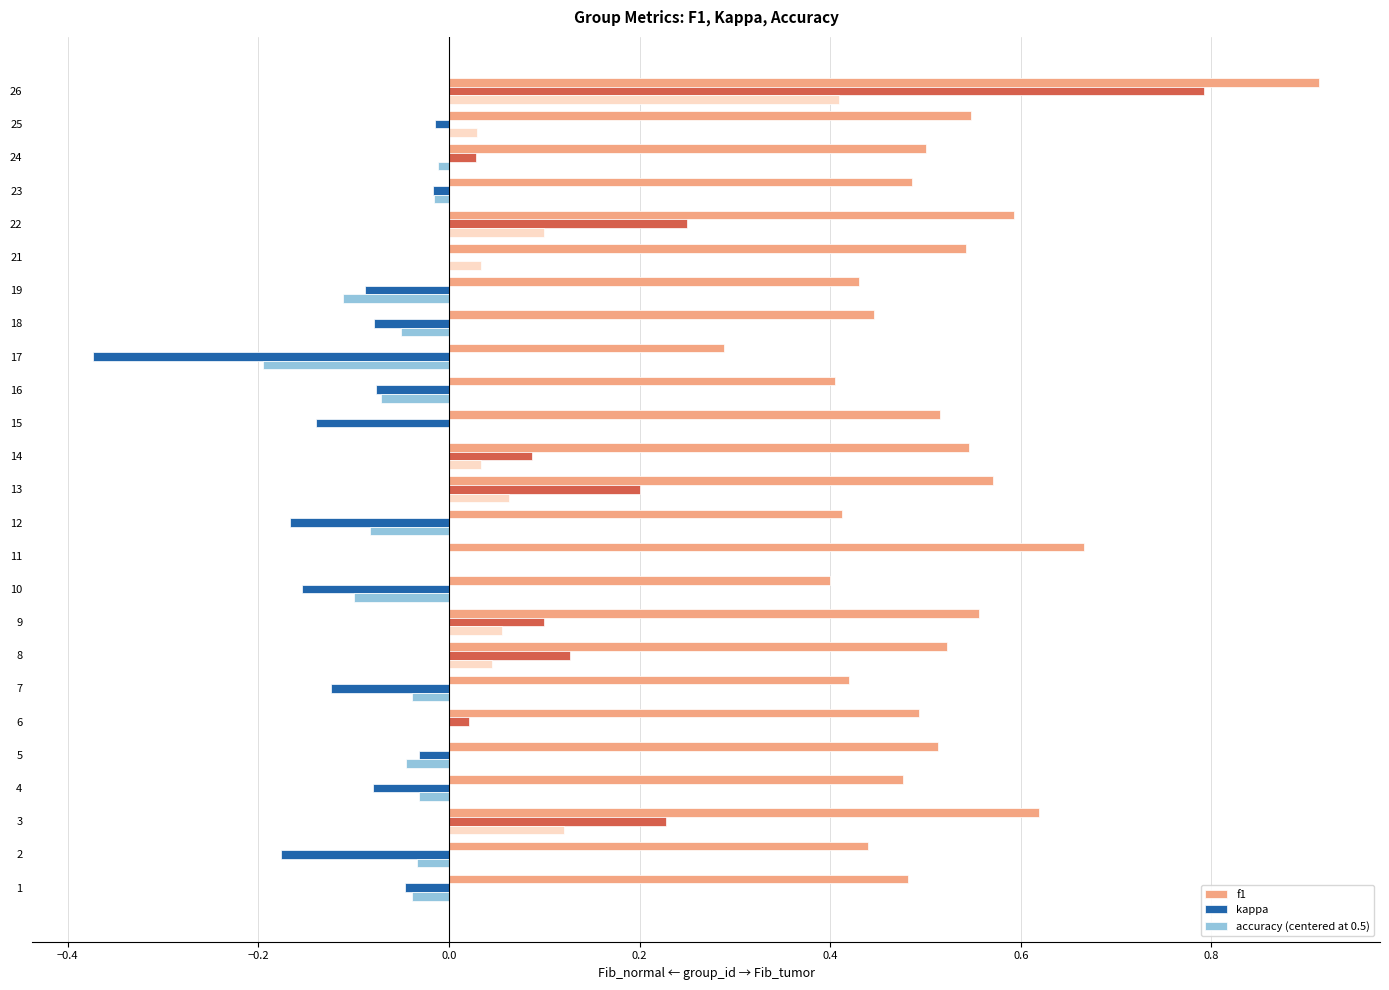

How many distinct data groups are displayed?

3